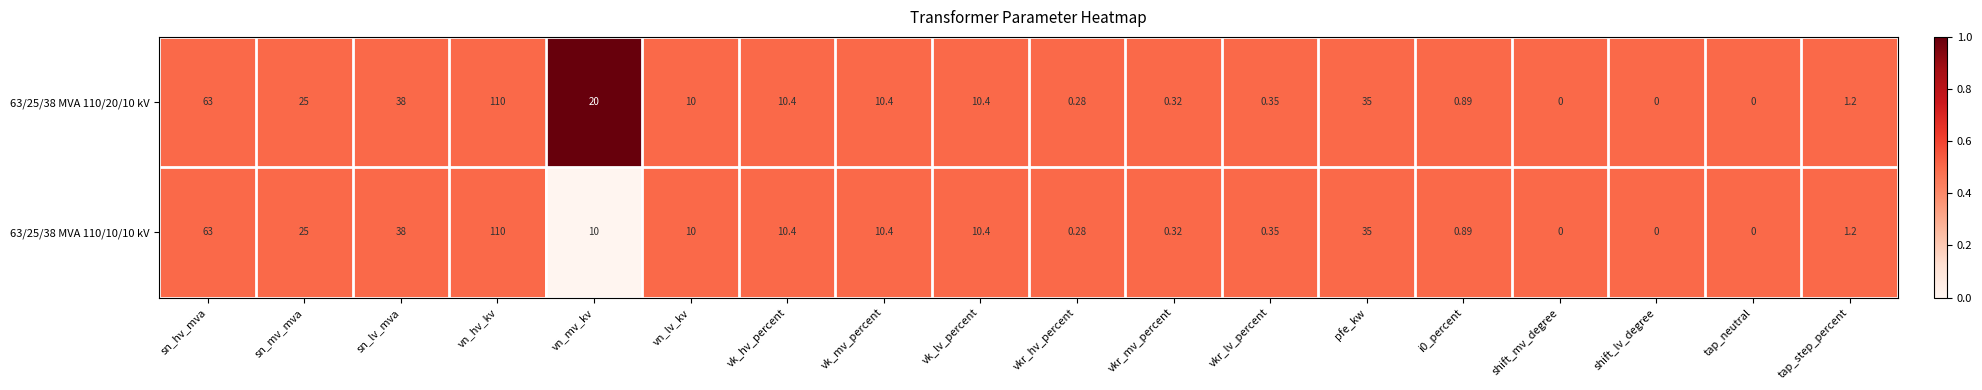

At which category is the sum across all series the highest?

vn_hv_kv